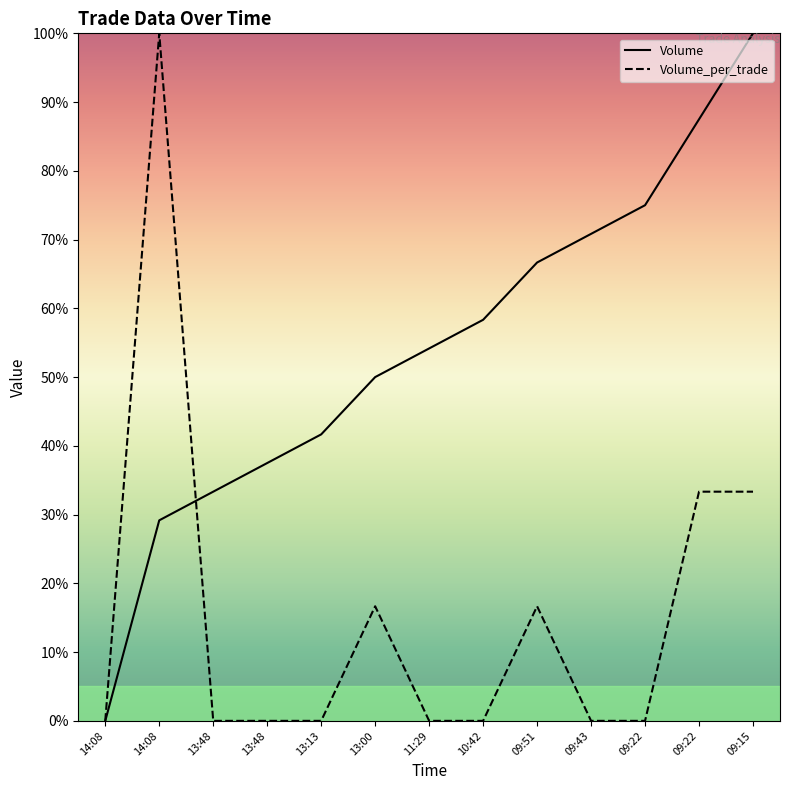

How many values in the Volume_per_trade series exceed 0?

5